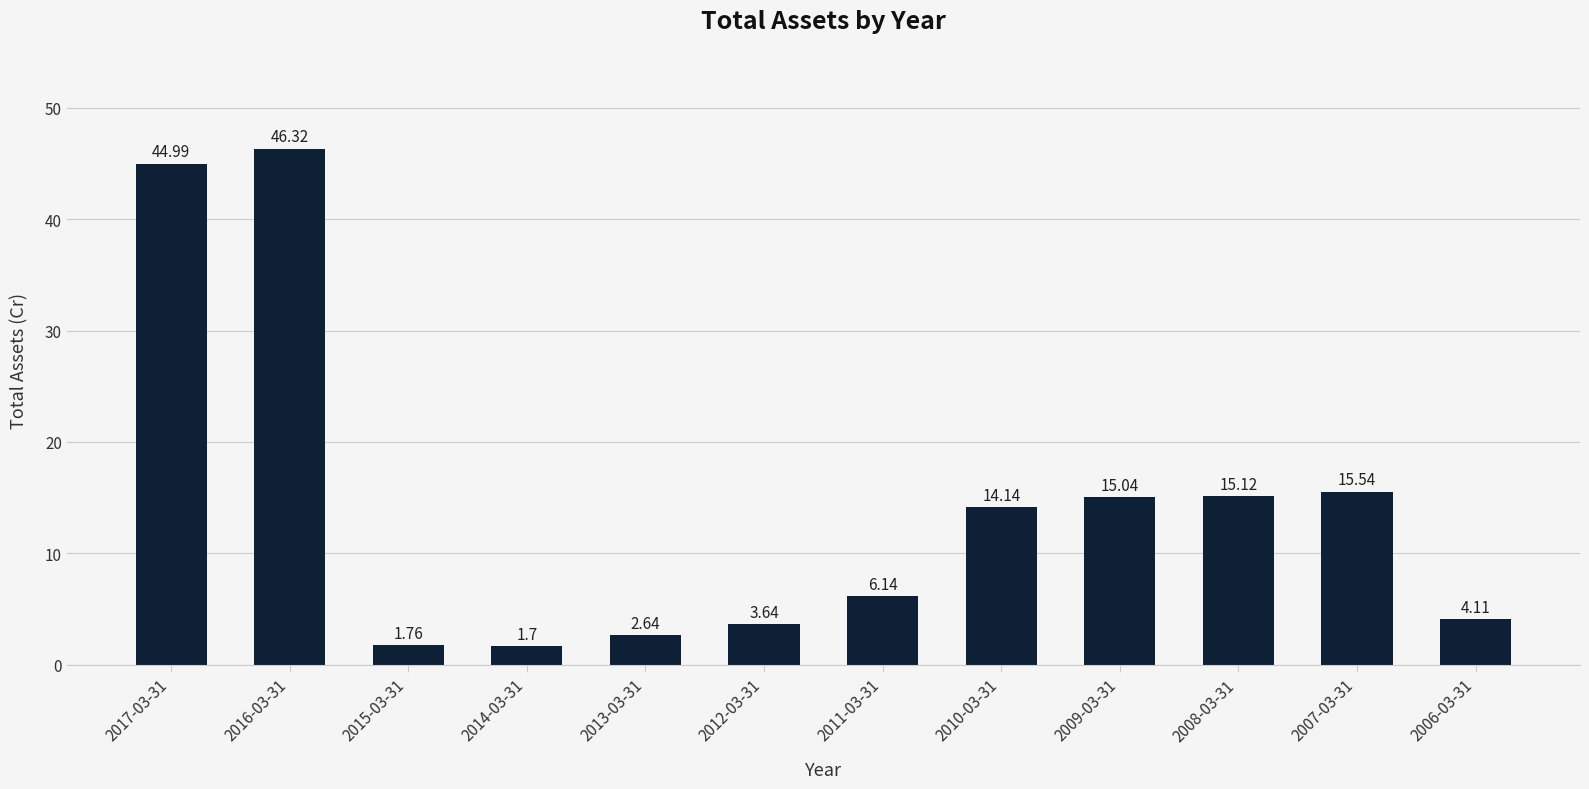

Between 2015-03-31 and 2010-03-31, which is larger?

2010-03-31